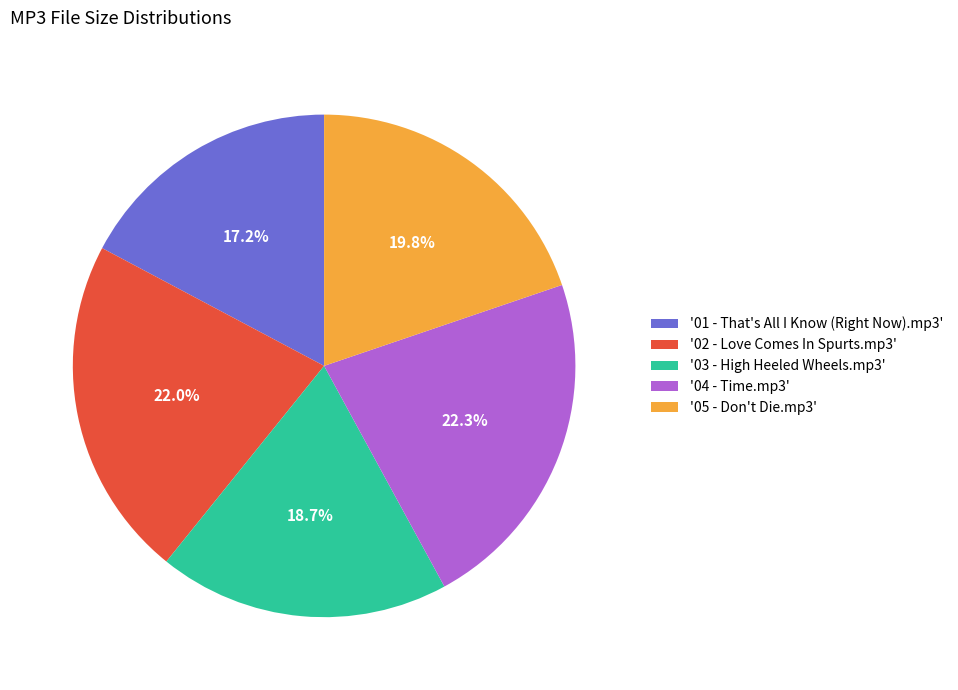

What portion of the pie excludes '02 - Love Comes In Spurts.mp3'?

78.0%